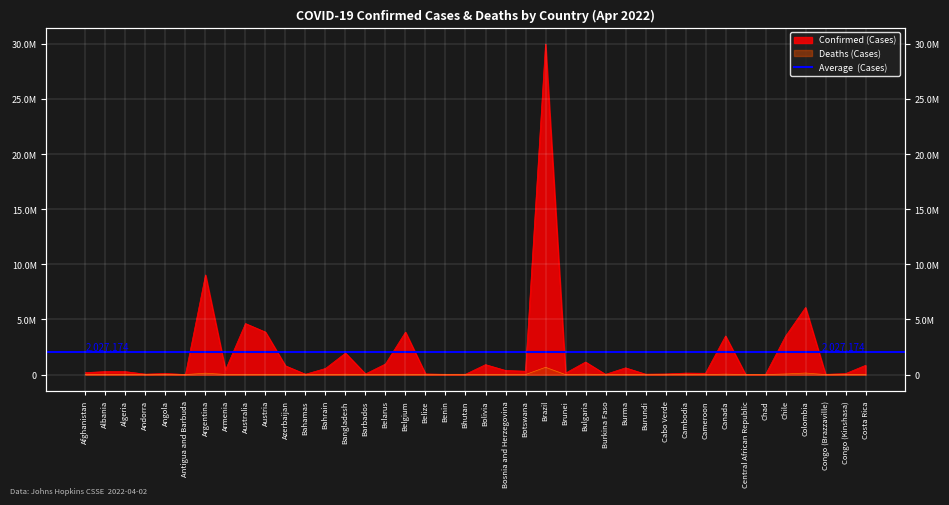

The Deaths series shows 668 at Burkina Faso. True or false?

False